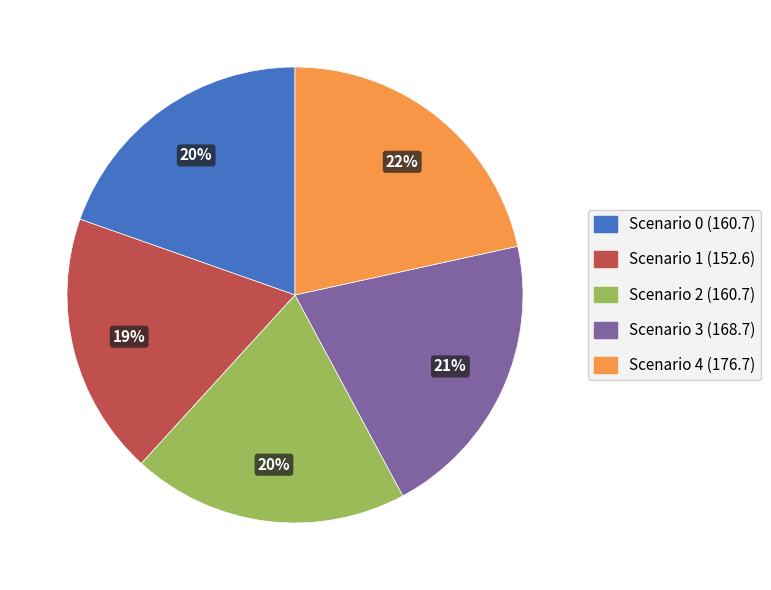

Which category has the biggest portion of the pie?

Scenario 4